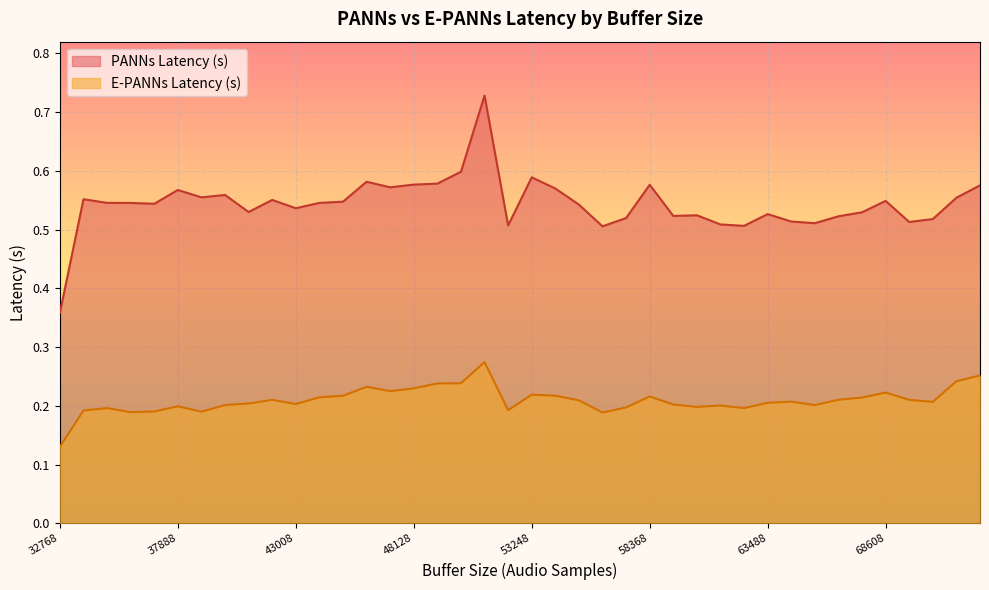

What is the value of the PANNs Latency (s) point at the 35th from the left?

0.5